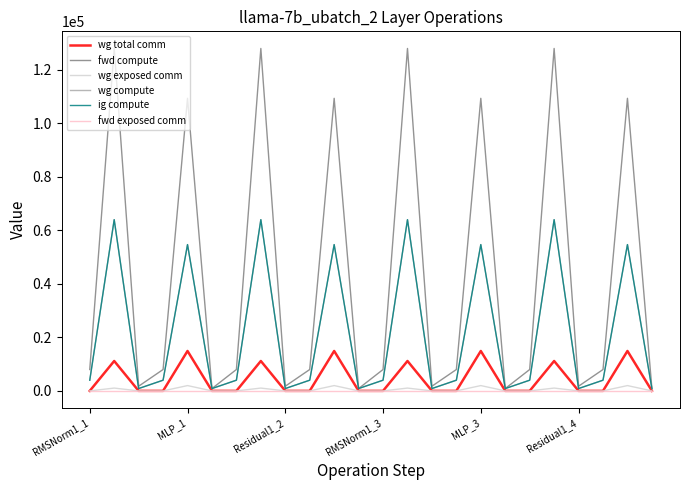

Is this an area chart (filled region under the line)?

No